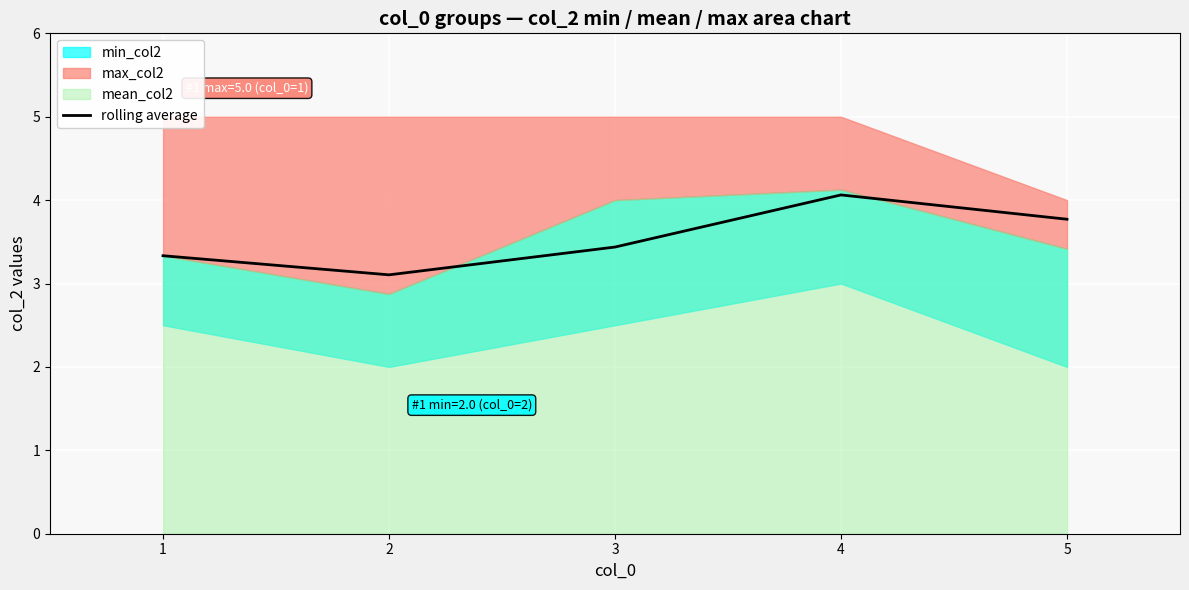

The rolling average series shows 5.3 at 5. True or false?

False